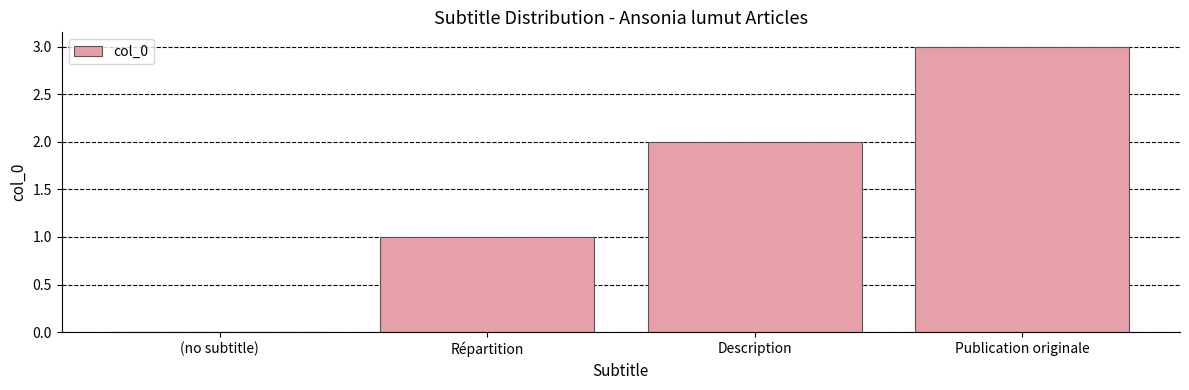

Reading right to left, what are all the values shown in this chart?

3	2	1	0